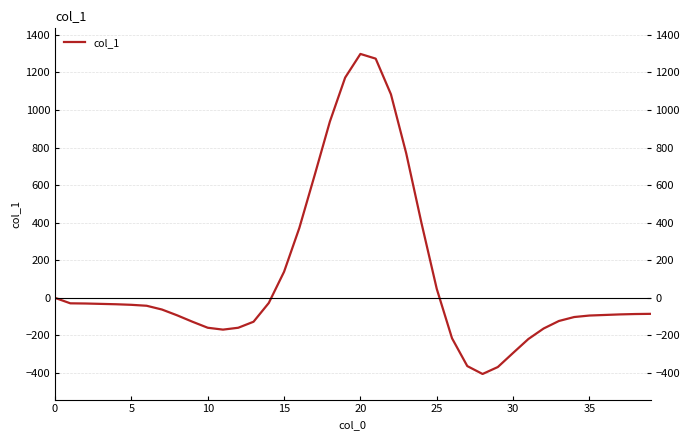

What is the greatest value displayed?

1298